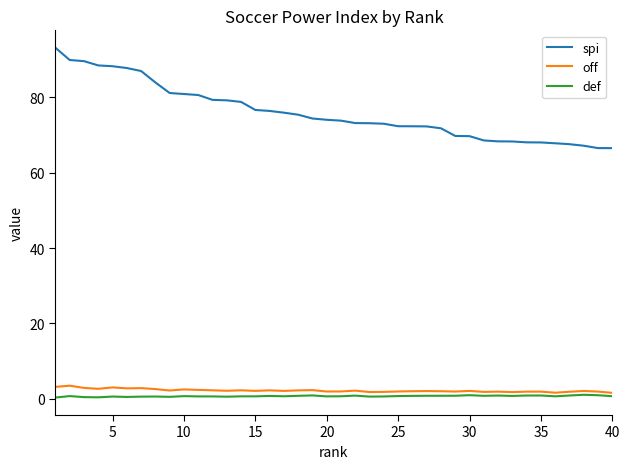

Which series has the widest spread of values?

spi